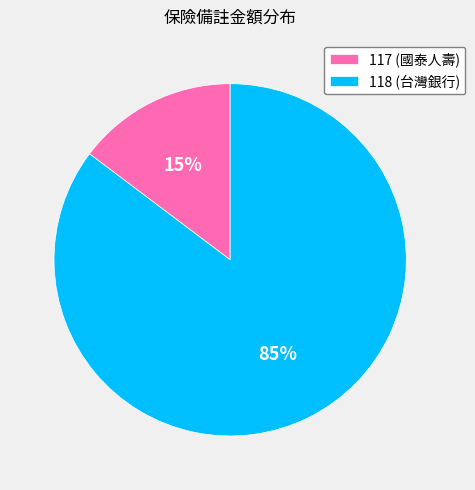

Which category has the biggest portion of the pie?

118